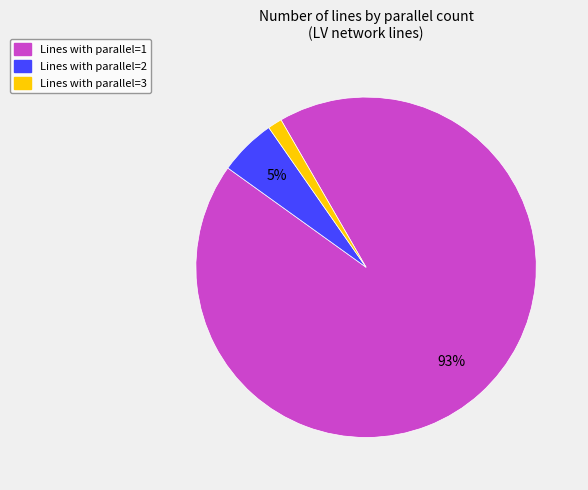

Count the number of slices in the pie.

3